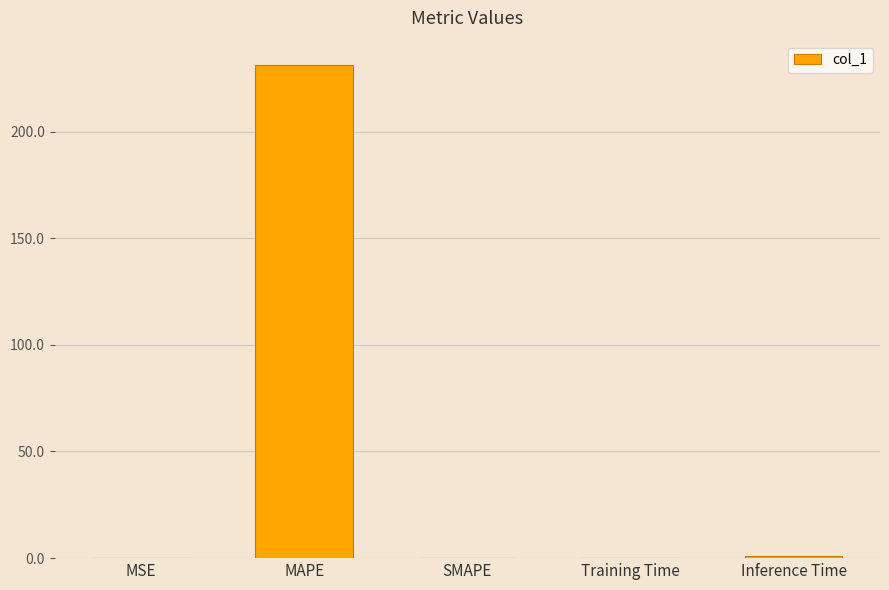

What is the sum of all values?

232.3